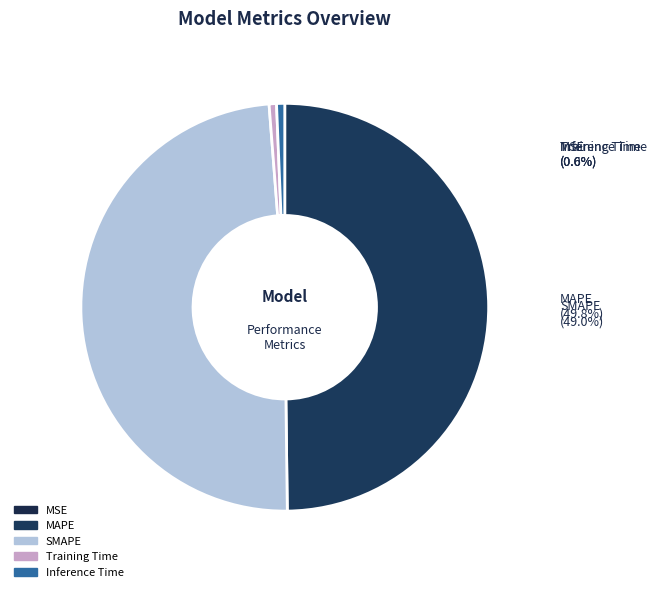

Rank the categories by value from lowest to highest.

MSE, Training Time, Inference Time, SMAPE, MAPE